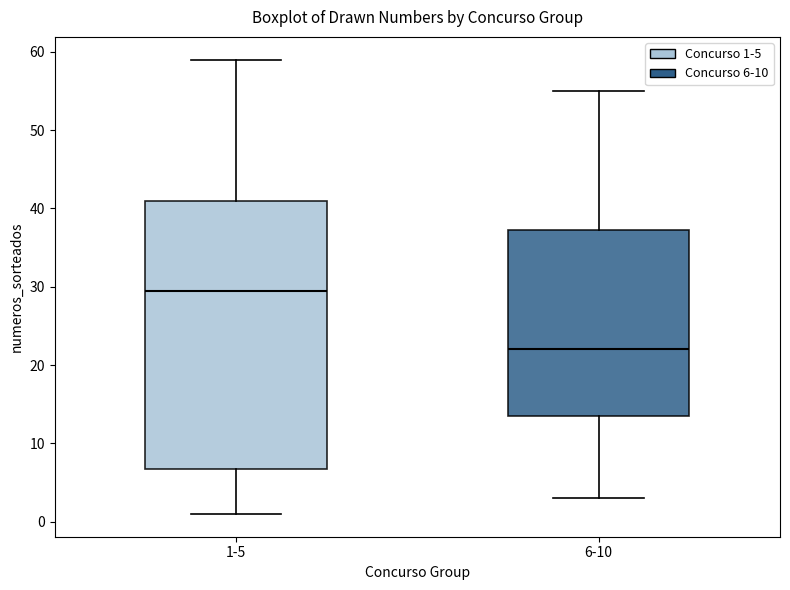

Which box has the lowest median line?

6-10